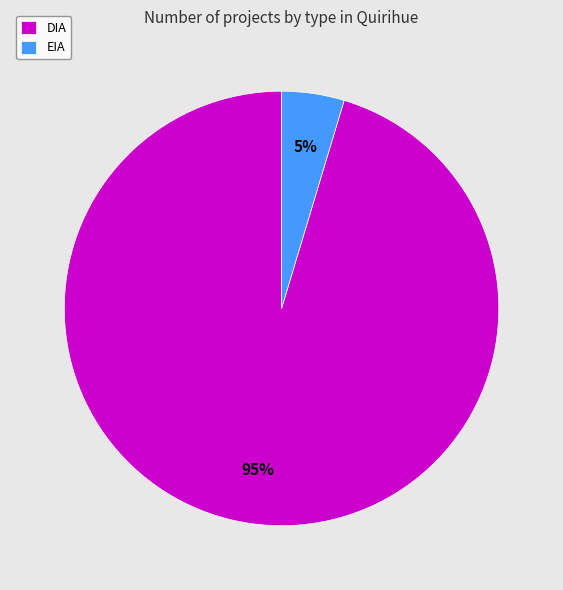

What percentage is the DIA slice, to the nearest percent?

95%